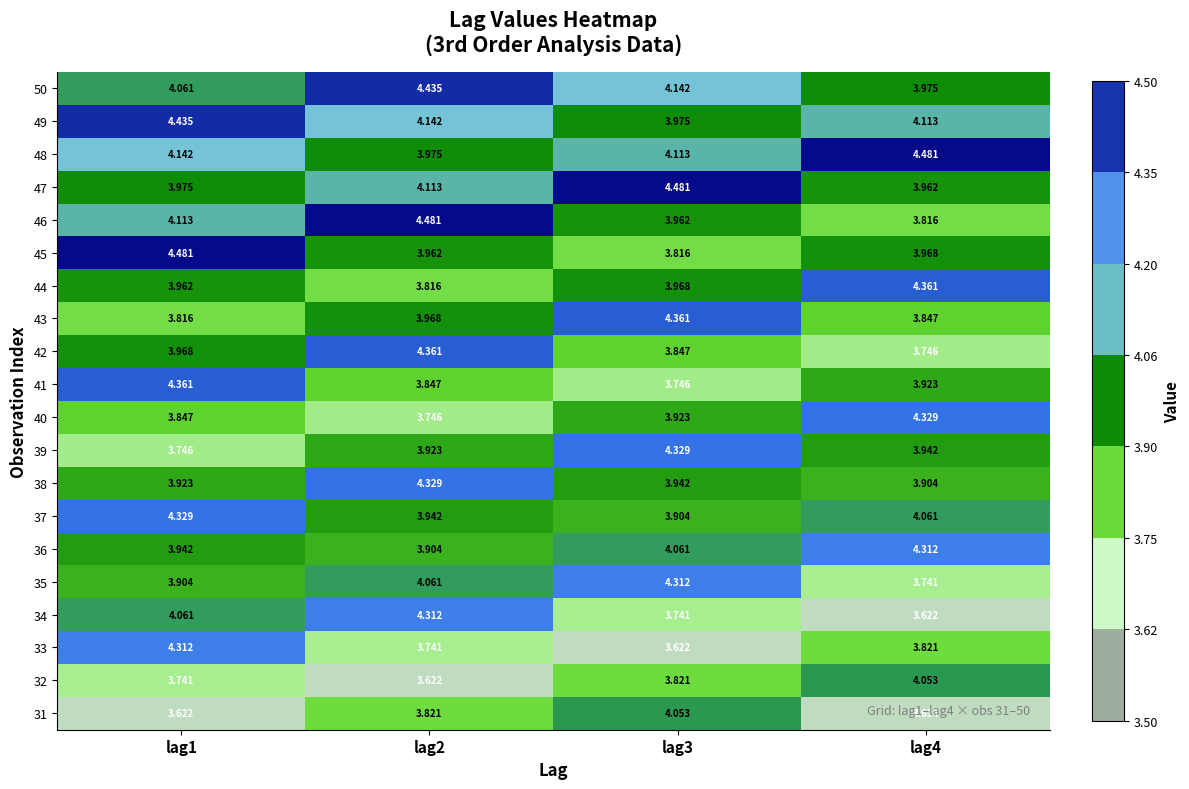

Is the value of 31 at lag1 greater than the value of 42 at lag3?

No